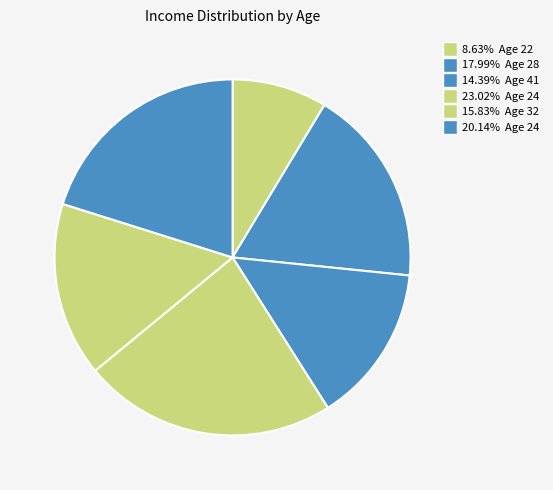

How many segments does this pie chart have?

6